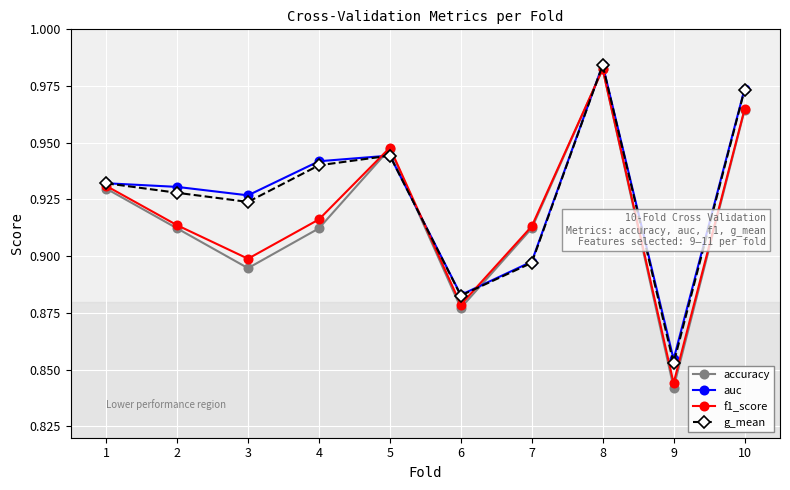

The auc series shows 0.9 at 4. True or false?

True